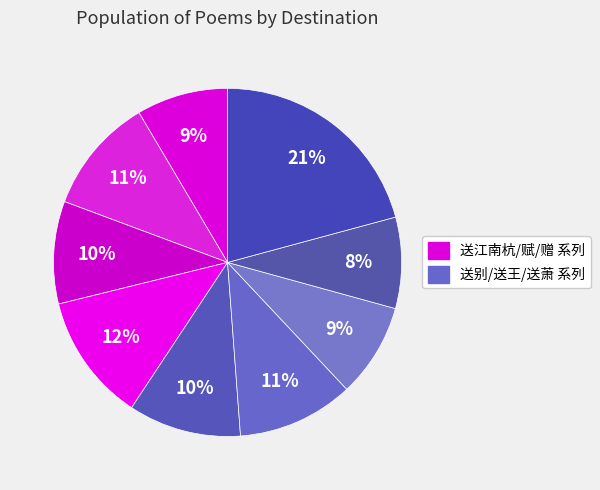

How many segments does this pie chart have?

9